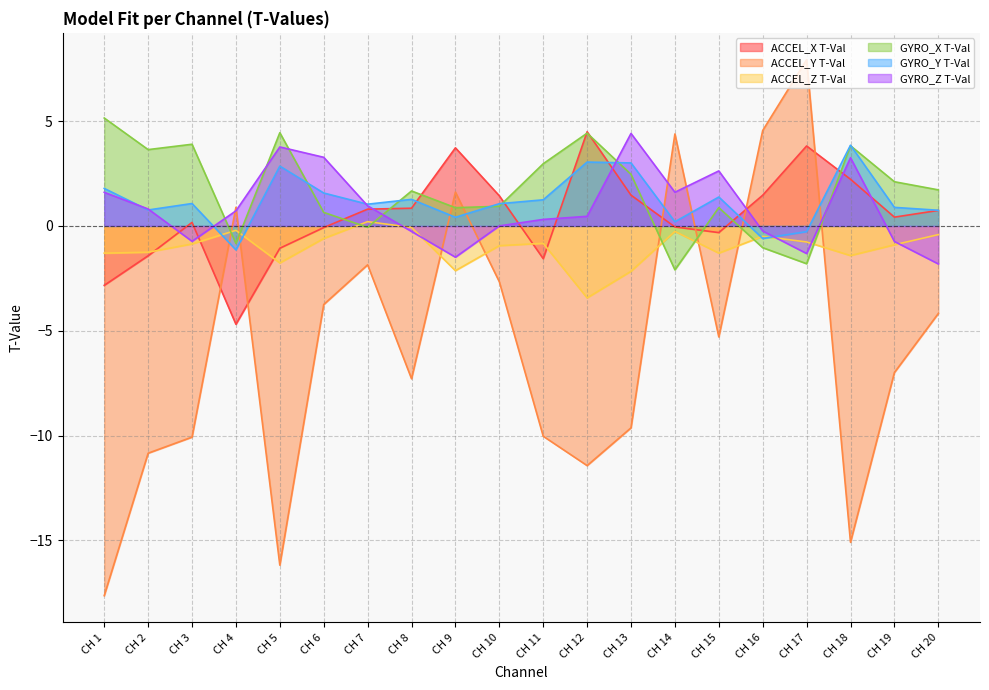

What is the difference between the second highest and second lowest values in the GYRO_Z T-Val series?

5.3